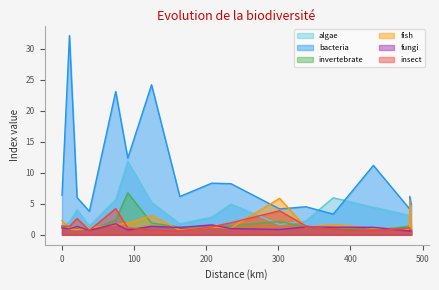

What is the maximum value for insect?

4.2